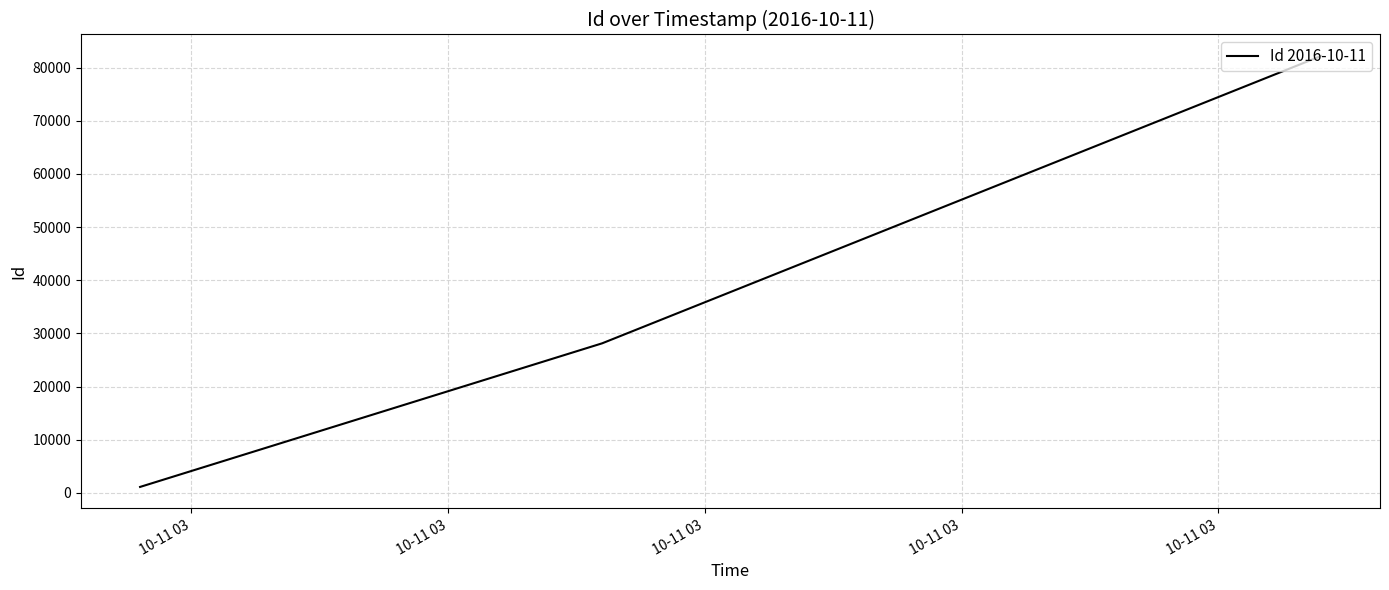

What is the average value?

37140